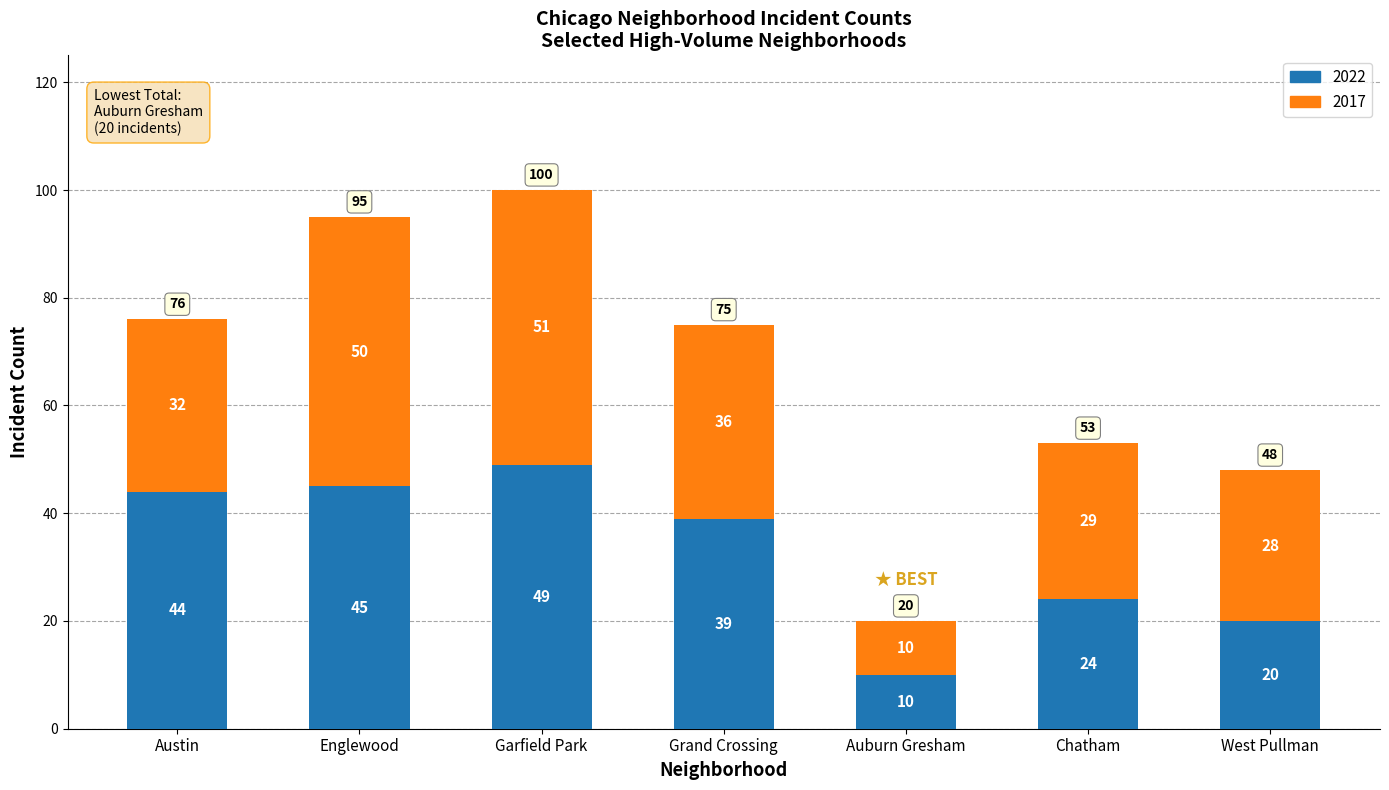

Does the chart contain any negative values?

No